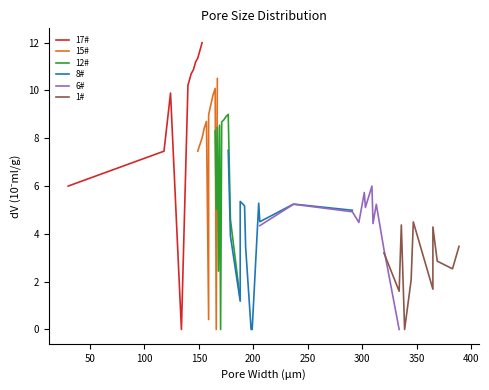

What is the value of the 6# point at the 7th from the left?

6.0